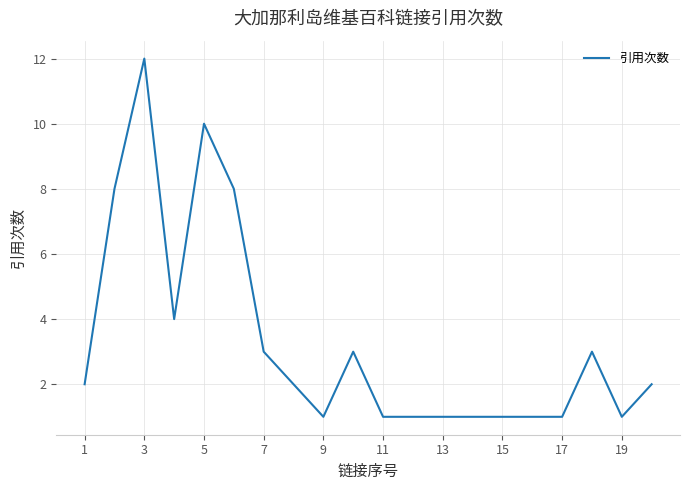

What is the difference between the maximum and minimum values?

11